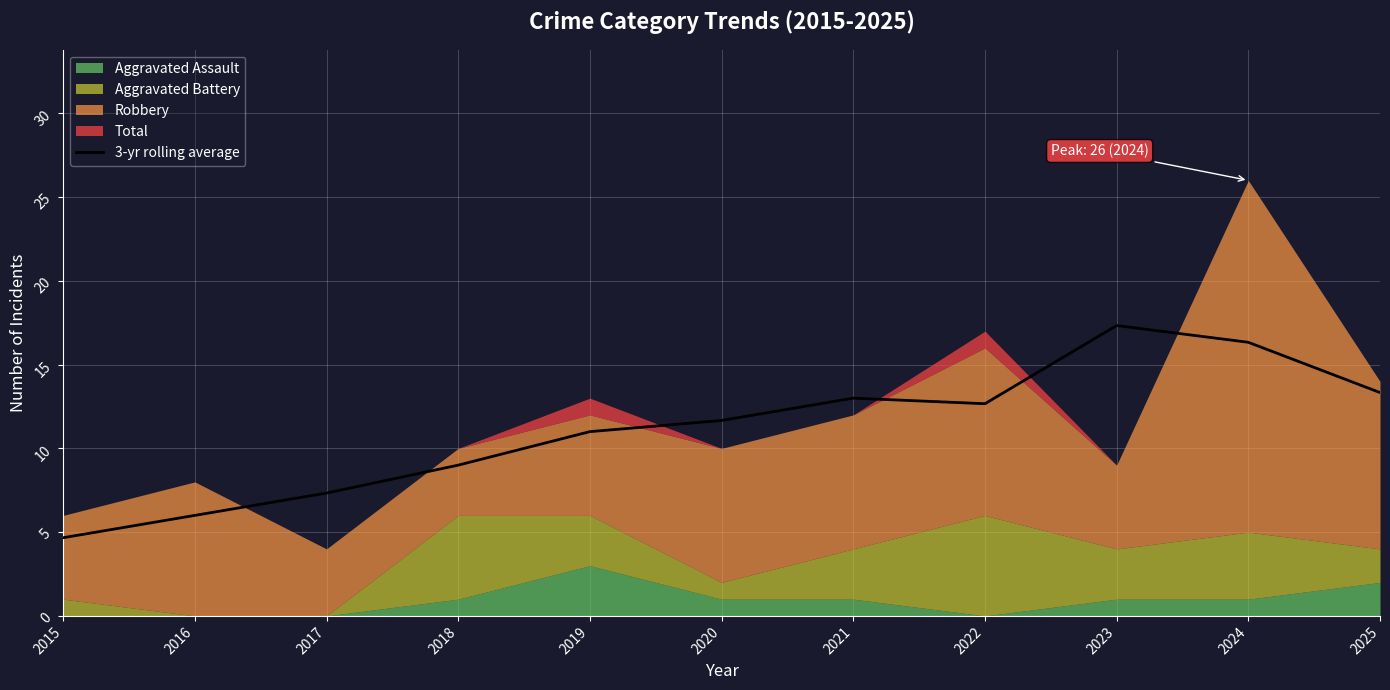

Is it true that the value at 2022 is 19.1?

False